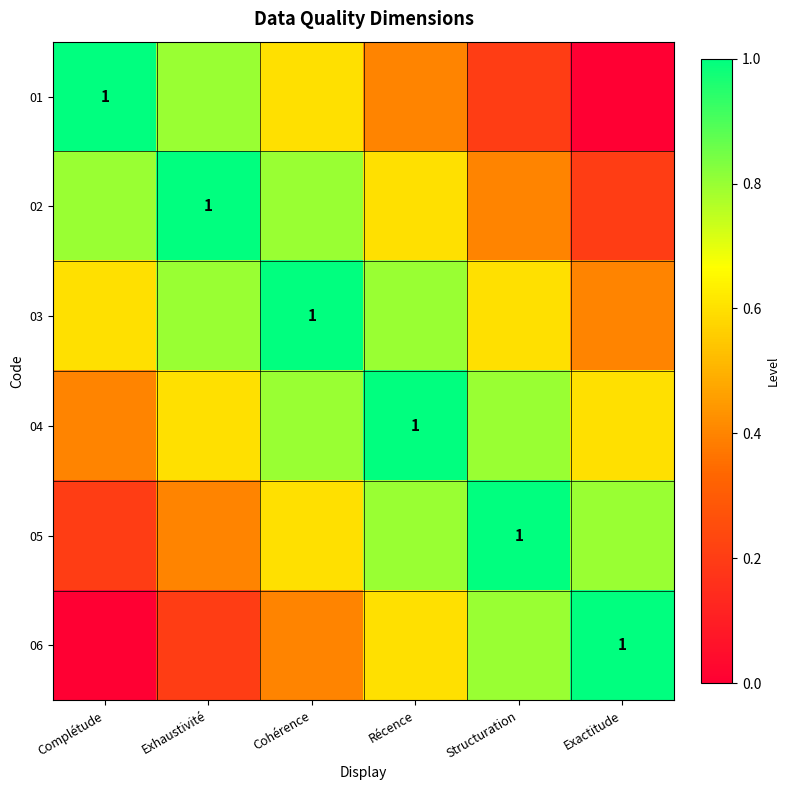

Which series has the widest spread of values?

01